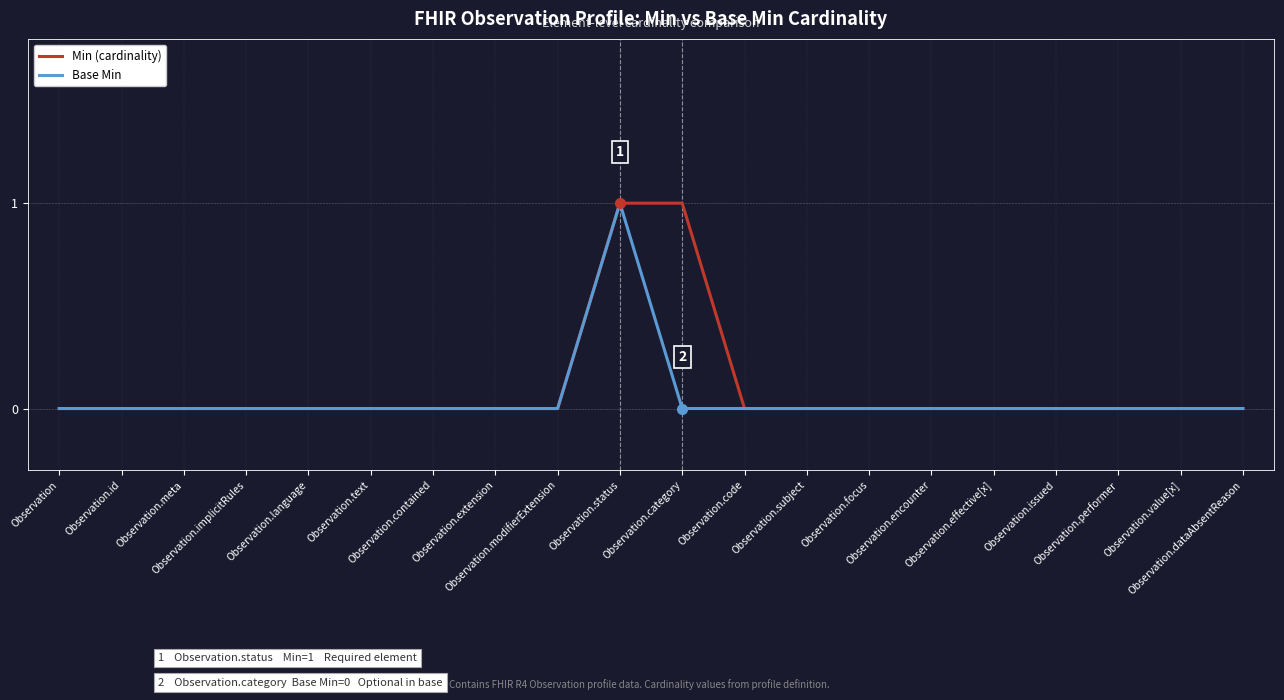

Which has a higher value, Observation.modifierExtension or Observation.subject?

Observation.modifierExtension